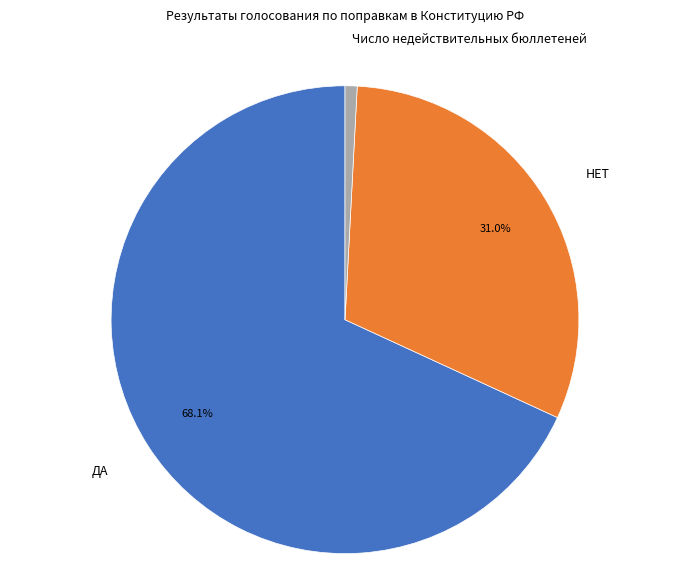

What is the ratio of the value at НЕТ to the value at Число недействительных бюллетеней?

37.2